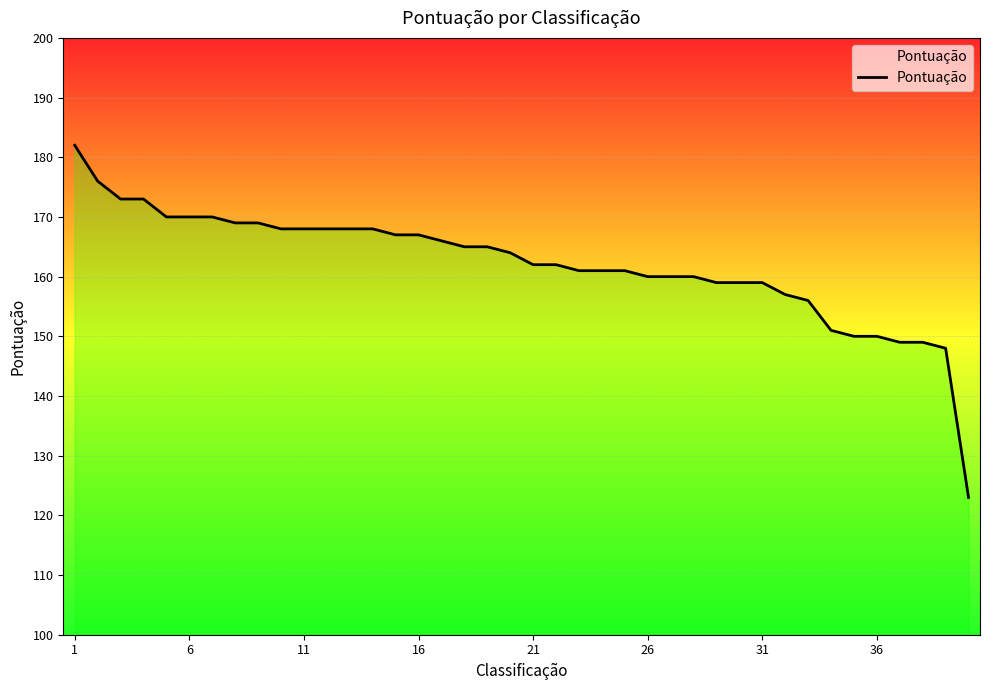

What is the minimum value shown in the chart?

123